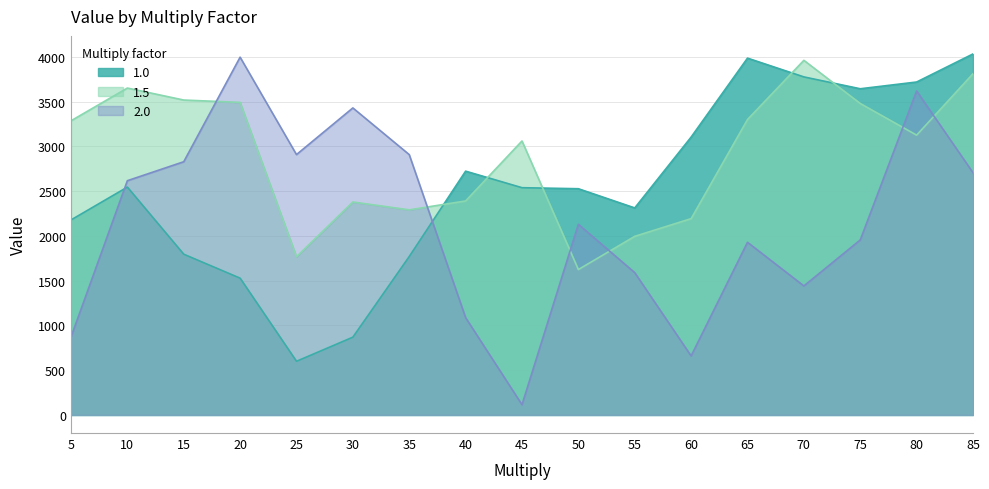

At which category is the sum across all series the highest?

85